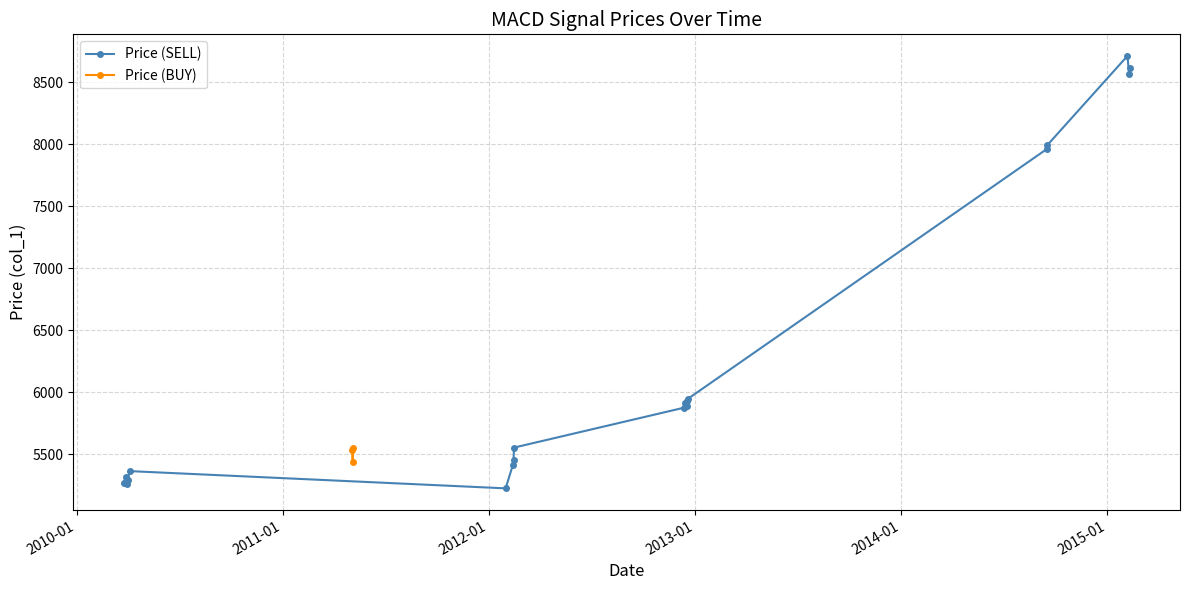

What is the value of the Price (BUY) point at the 1st from the left?

5534.8